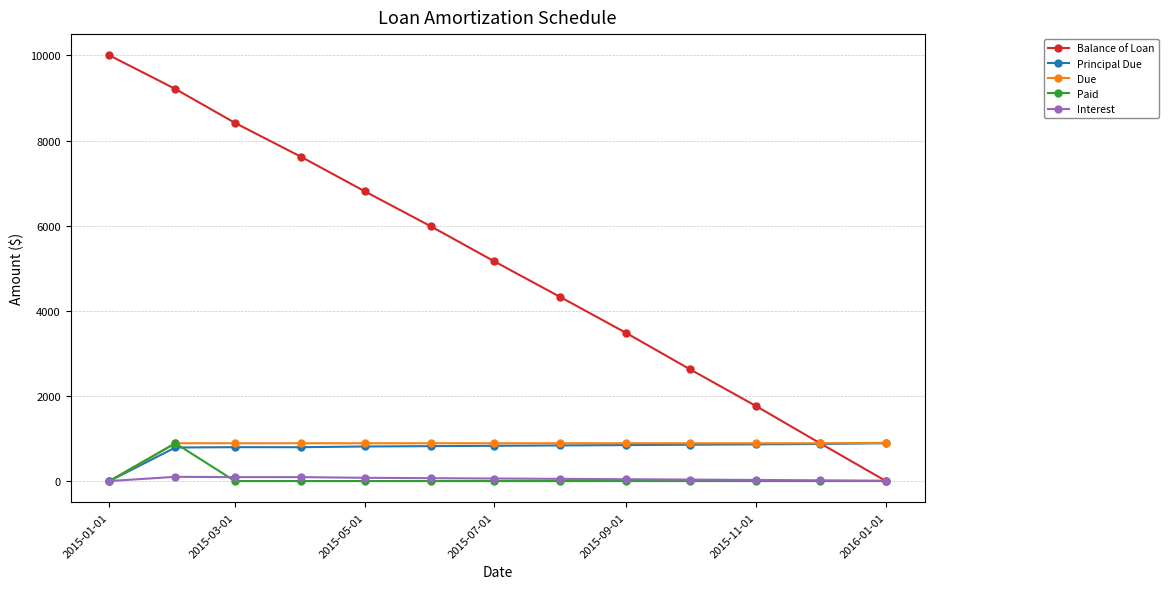

What is the greatest value displayed?

10000.0